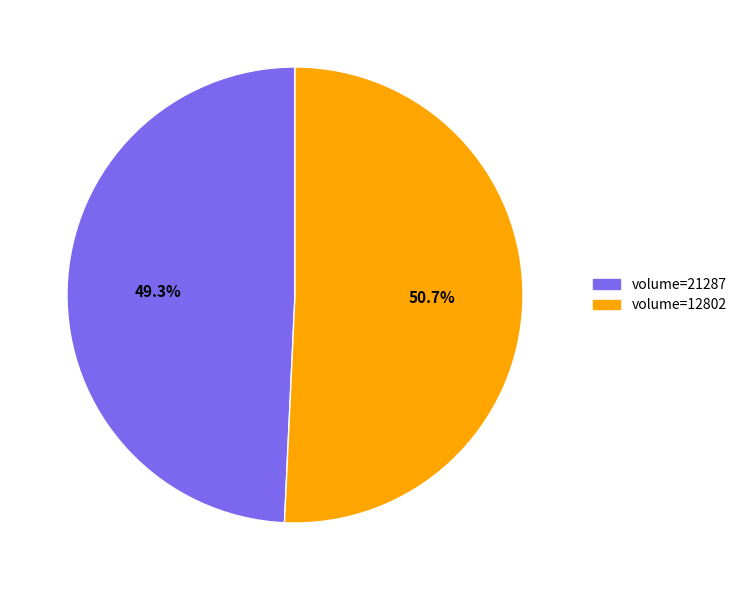

How many slices are in this pie chart?

2